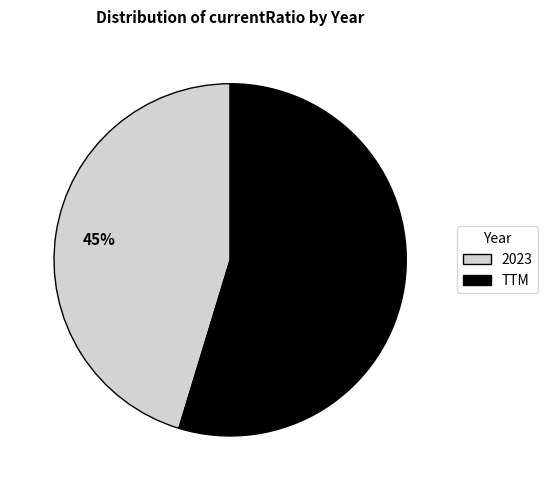

Rank the categories by value from highest to lowest.

TTM, 2023